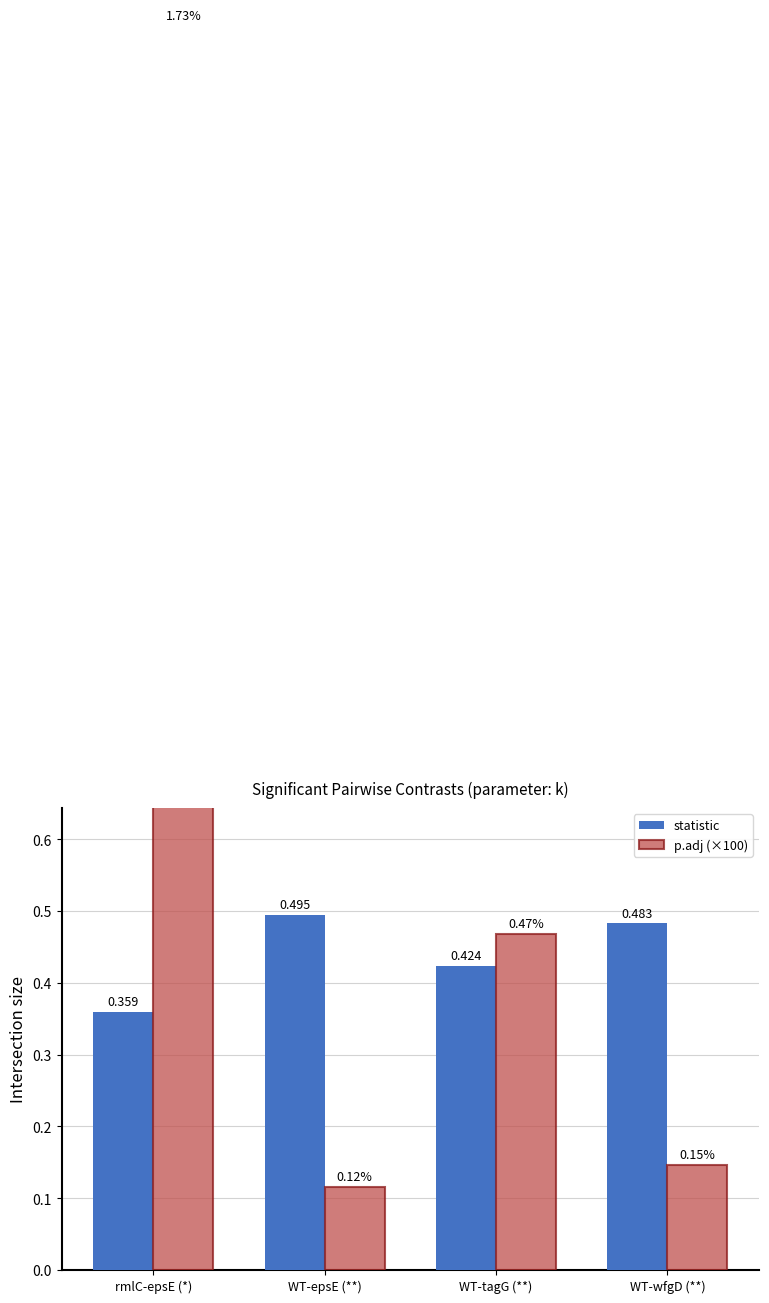

Rank the series by their maximum value, from lowest to highest.

statistic, p.adj (×100)